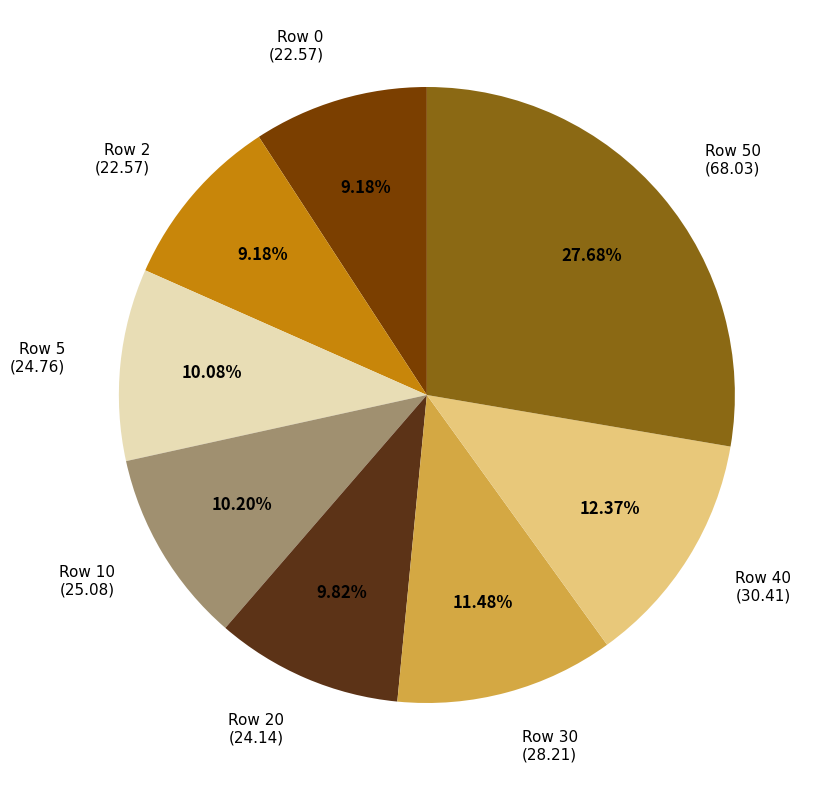

Does any single category account for the majority?

No